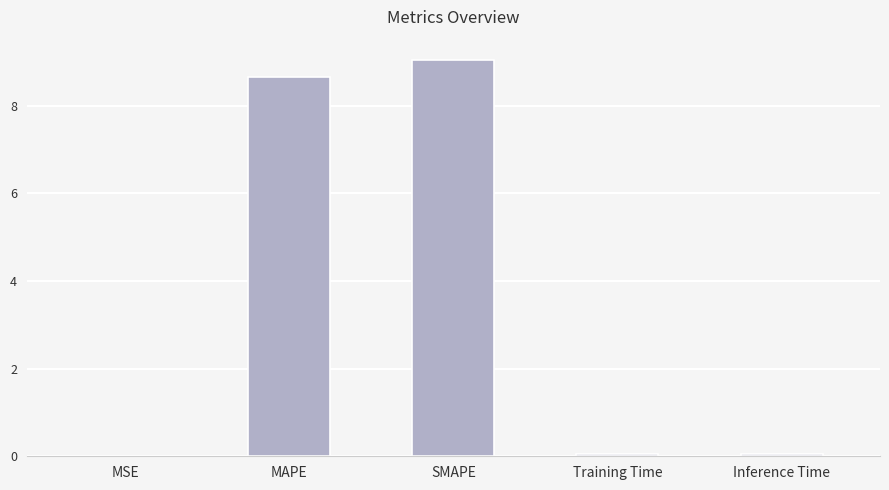

Are the bars grouped side by side (vs. stacked)?

No